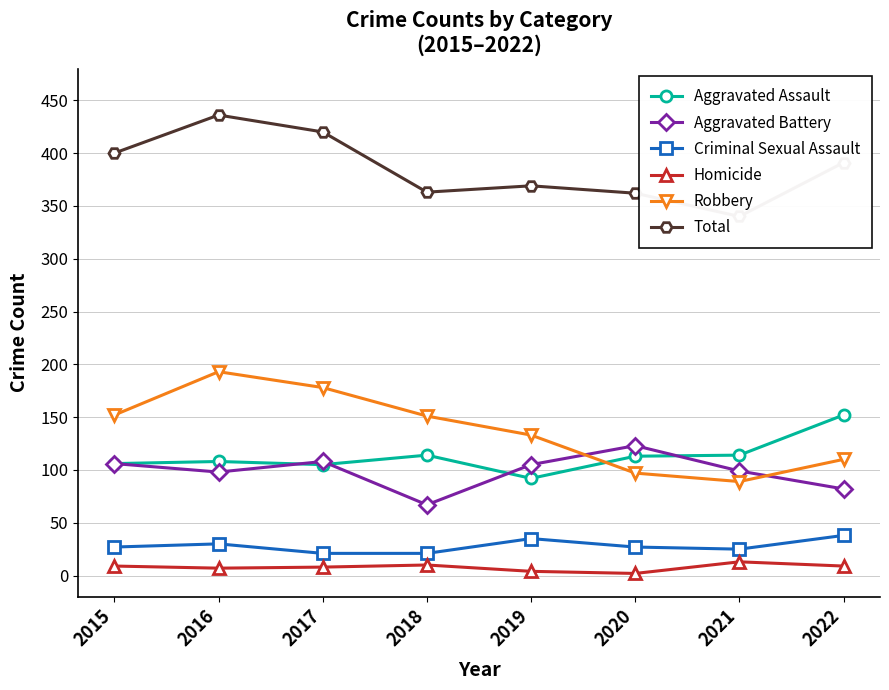

Which has a higher value, 2015 or 2019?

2015